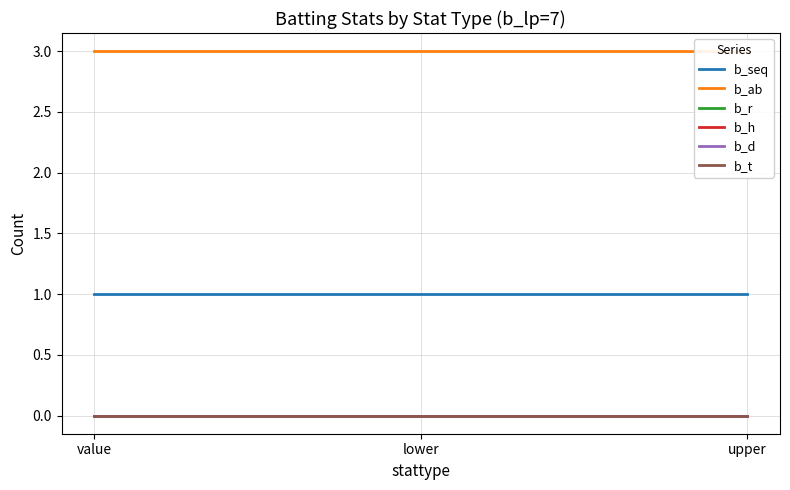

How many series are shown in this chart?

6